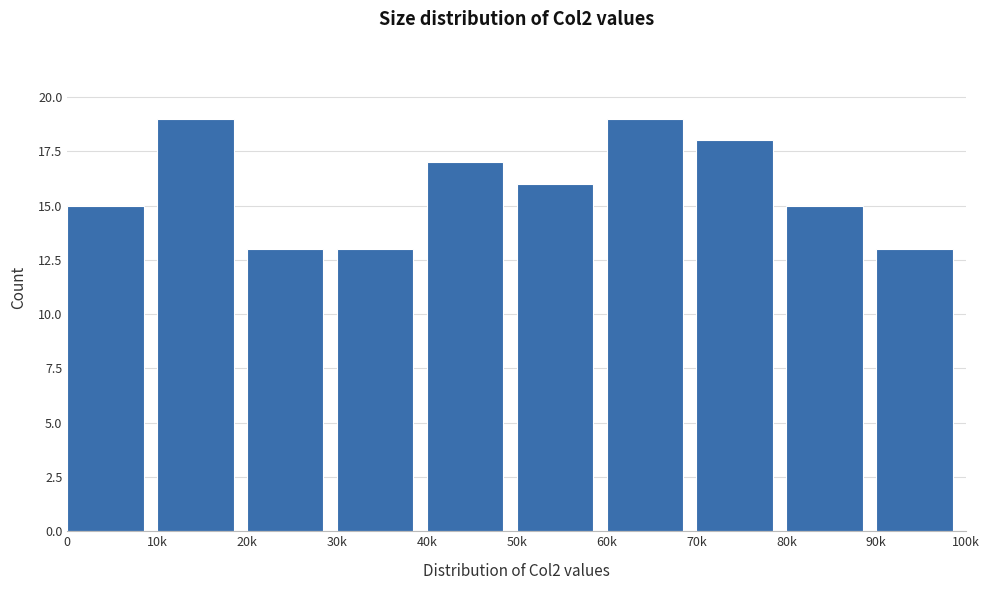

Reading left to right, extract all data points from this chart.

0=15	10k=19	20k=13	30k=13	40k=17	50k=16	60k=19	70k=18	80k=15	90k=13